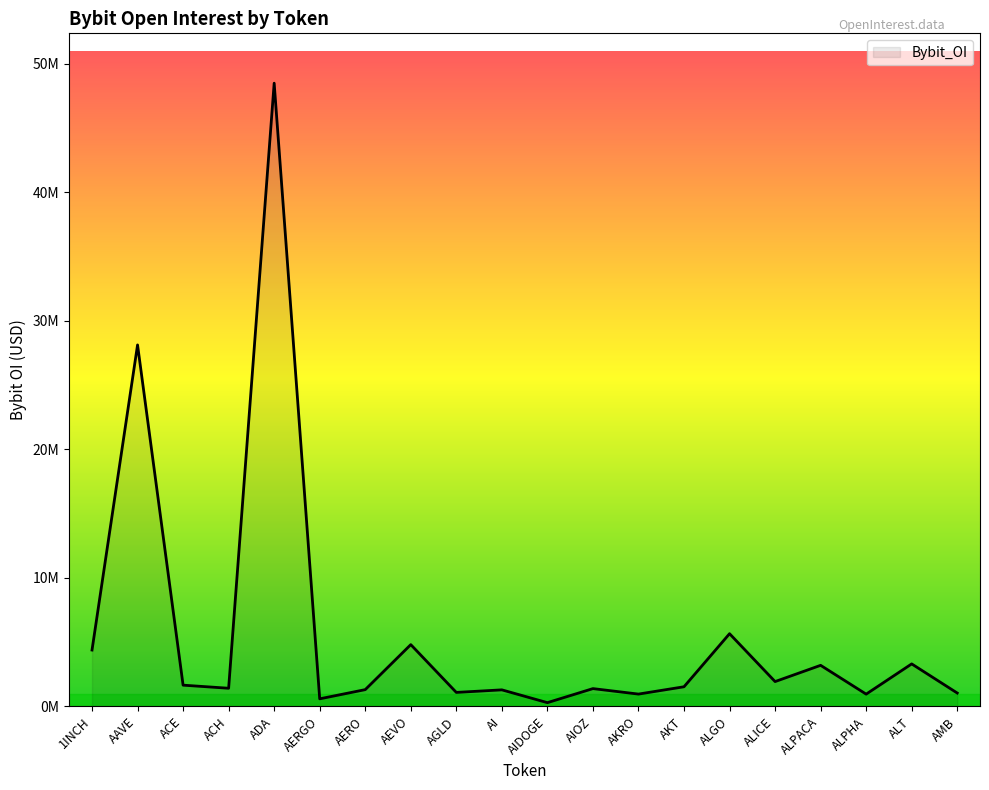

What is the sum of the values at ALT and ALGO?

8955801.0